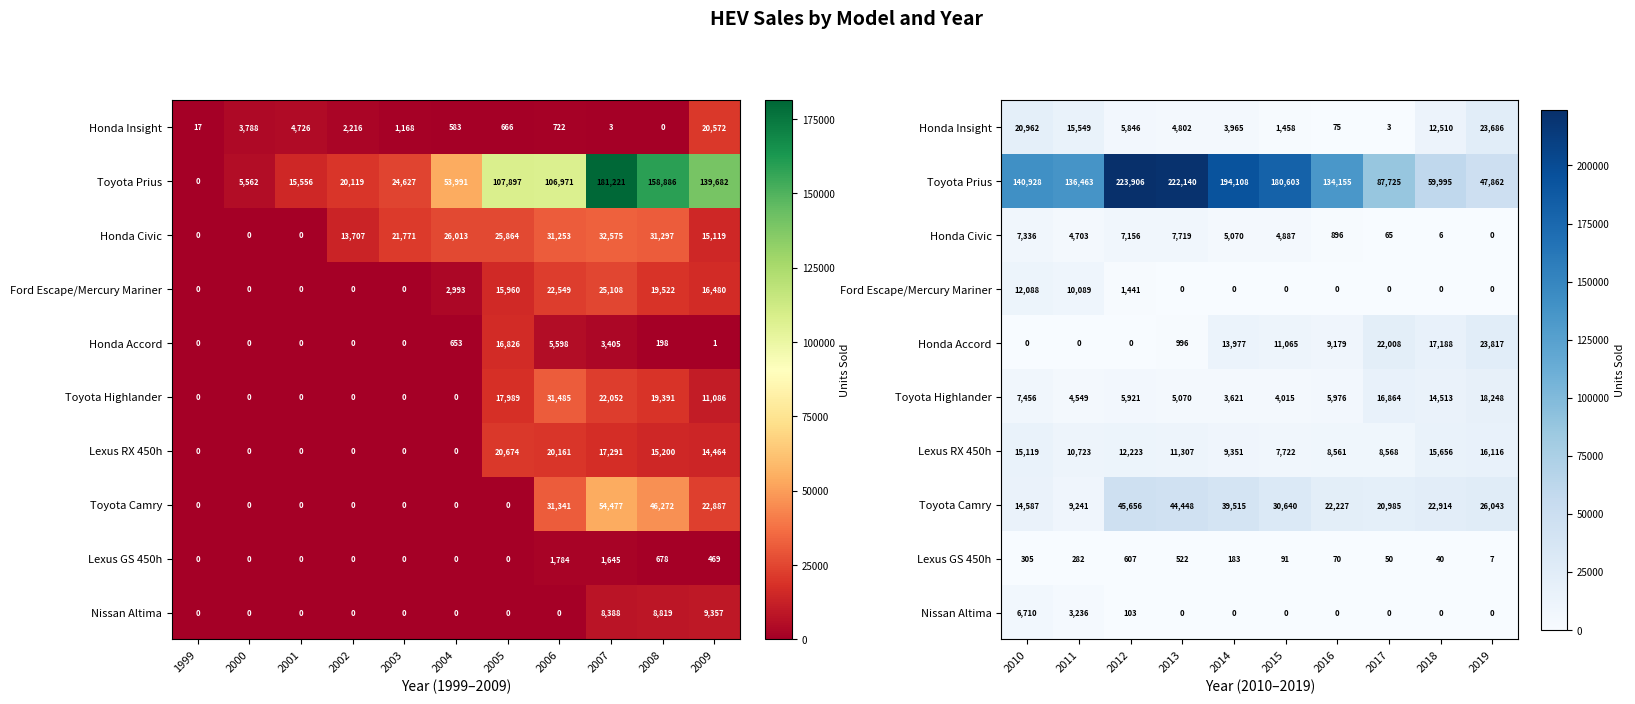

Between 2012 and 2018, which series saw the biggest shift?

Toyota Prius